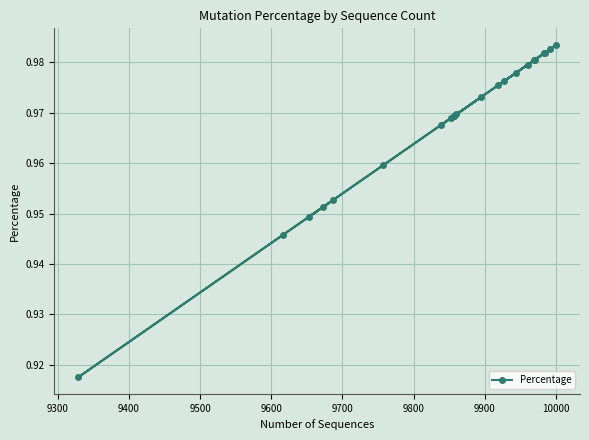

How many values are between 0 and 1?

22